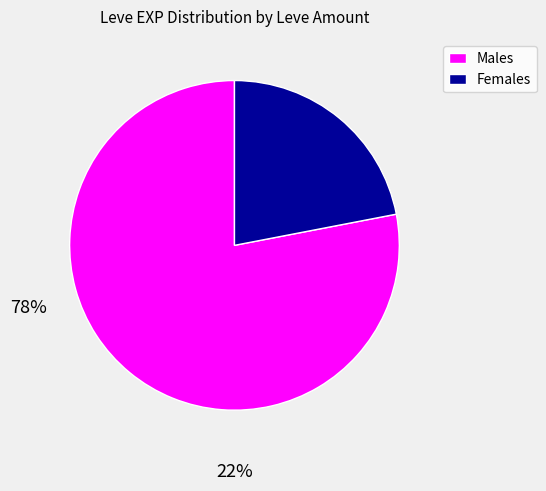

Approximately how many times larger is the value at Males compared to Females?

3.6